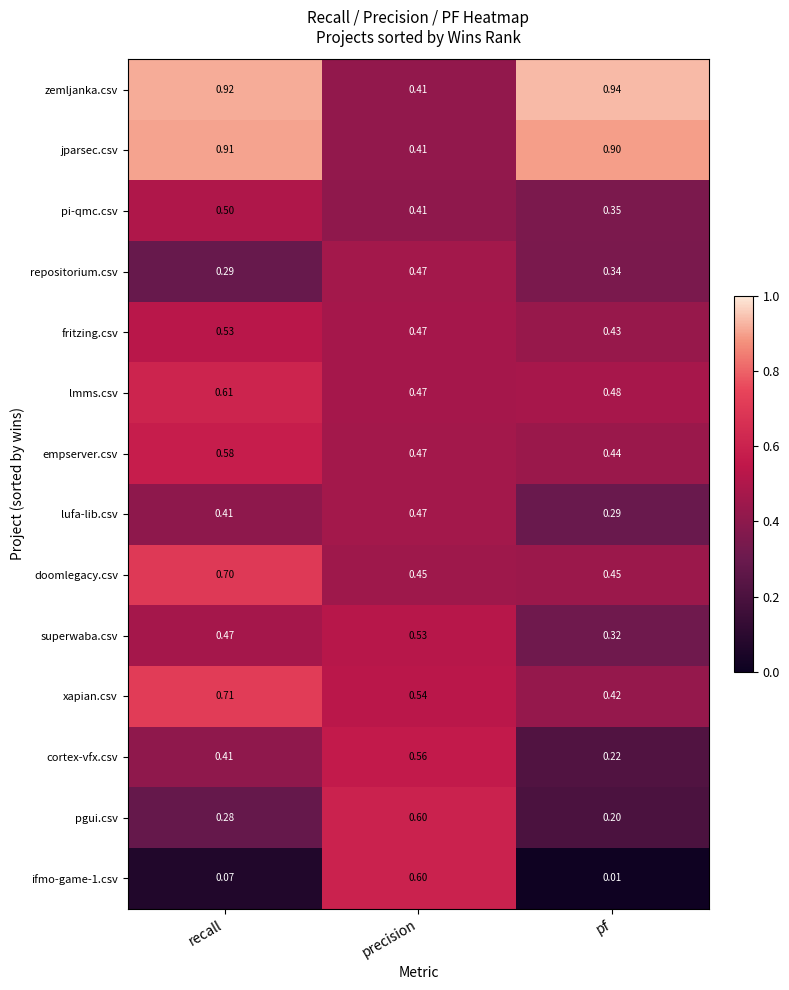

Which series changed the most between recall and pf?

xapian.csv